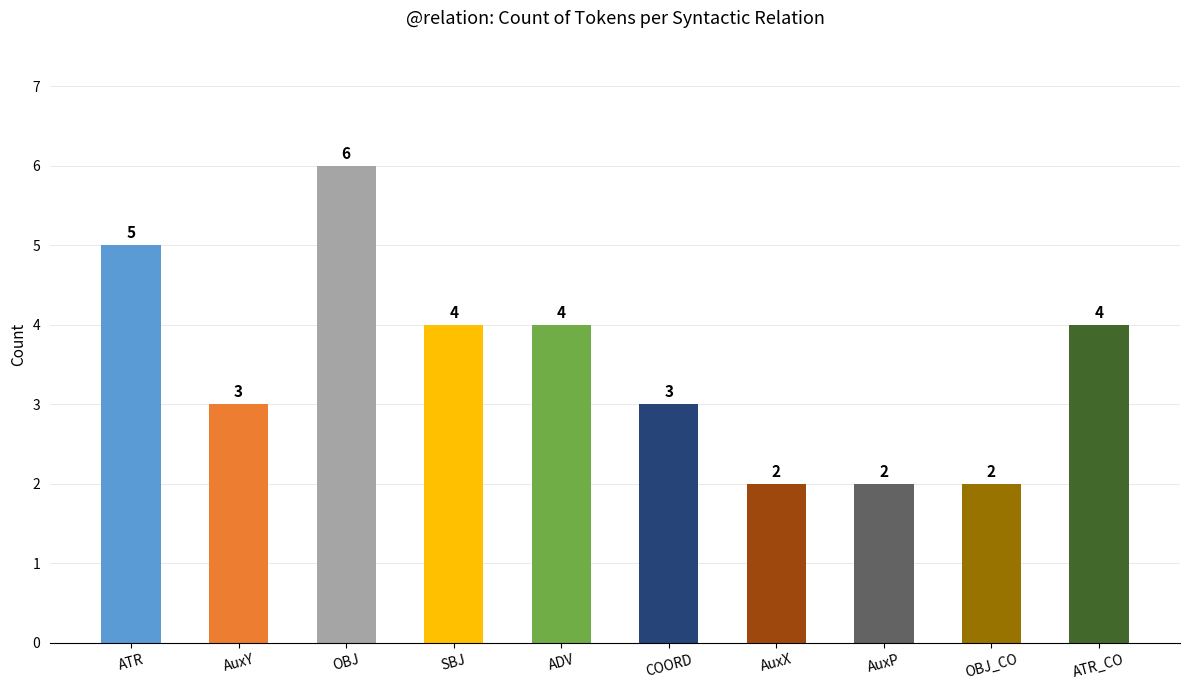

How many values are below 4?

5